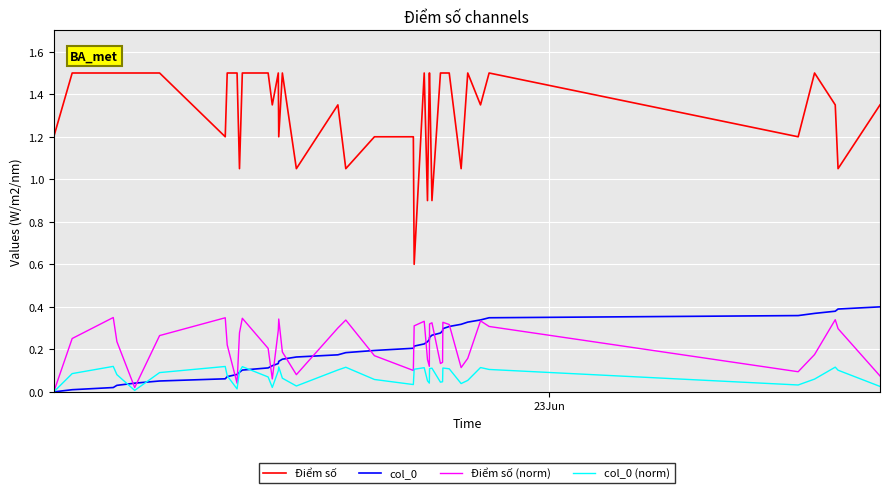

True or false: Điểm số and col_0 (norm) cross at least once.

False